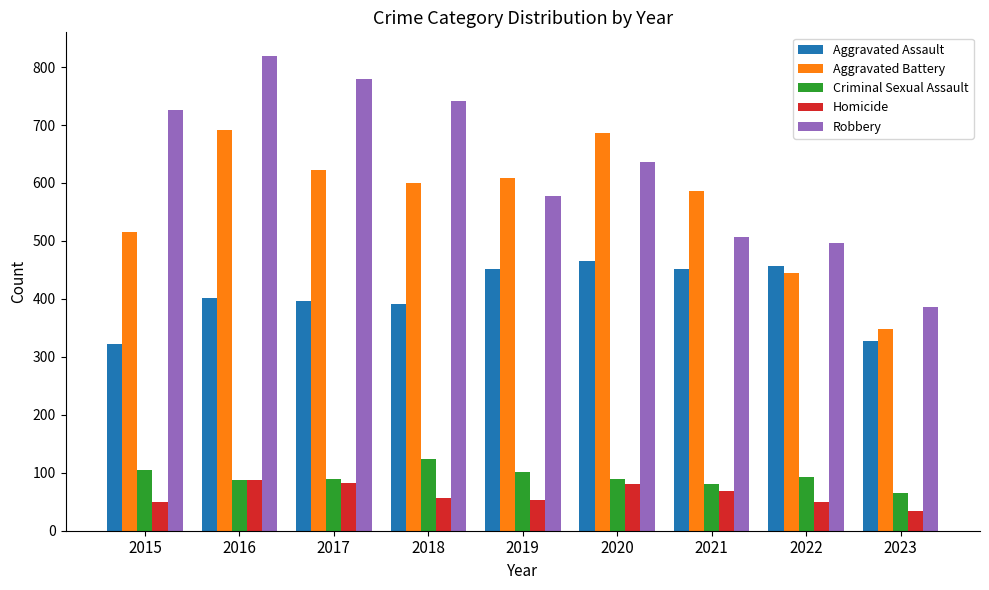

At which category does the chart reach its minimum across all series?

2023